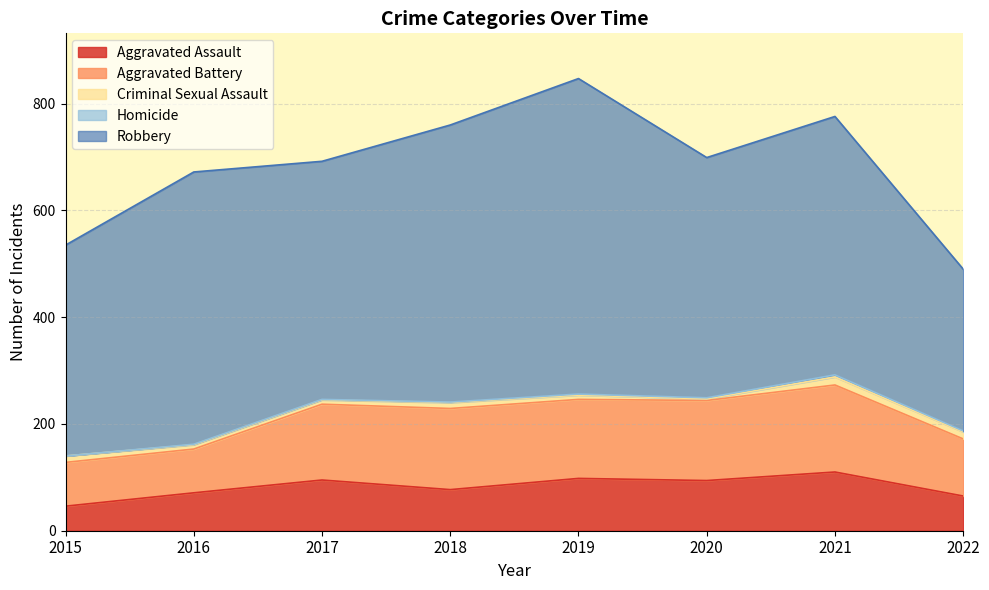

Reading left to right, transcribe all the data shown in this chart.

Aggravated Assault: 46	71	95	77	98	94	110	65
Aggravated Battery: 82	82	142	152	148	150	163	107
Criminal Sexual Assault: 12	8	8	11	8	3	15	13
Homicide: 0	1	1	1	2	2	4	2
Robbery: 395	510	446	519	591	450	484	303